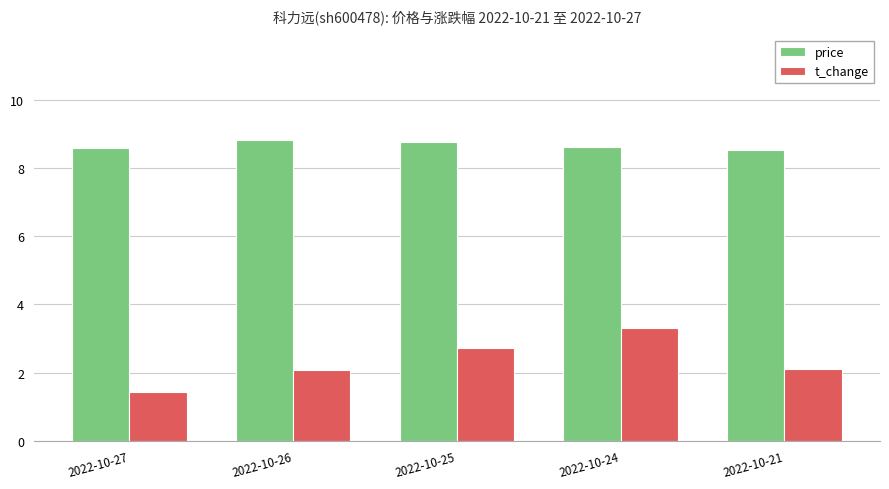

What is the spread (max minus min) of values at 2022-10-24?

5.3